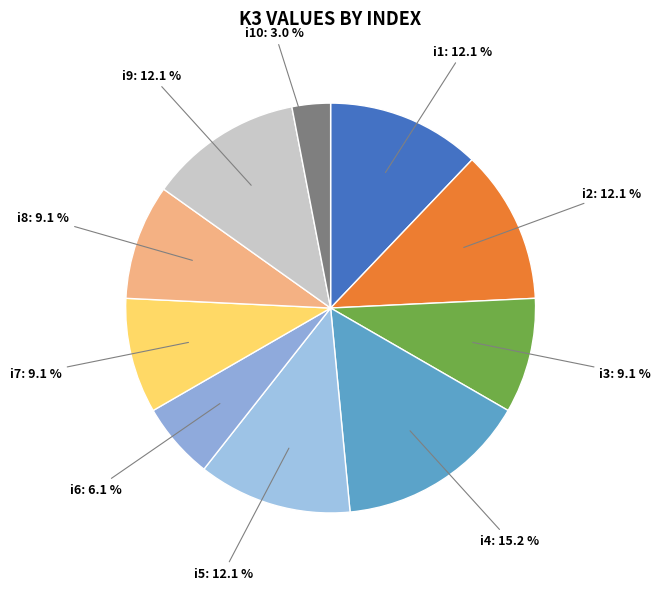

Rank the categories by value from highest to lowest.

i4, i1, i2, i5, i9, i3, i7, i8, i6, i10